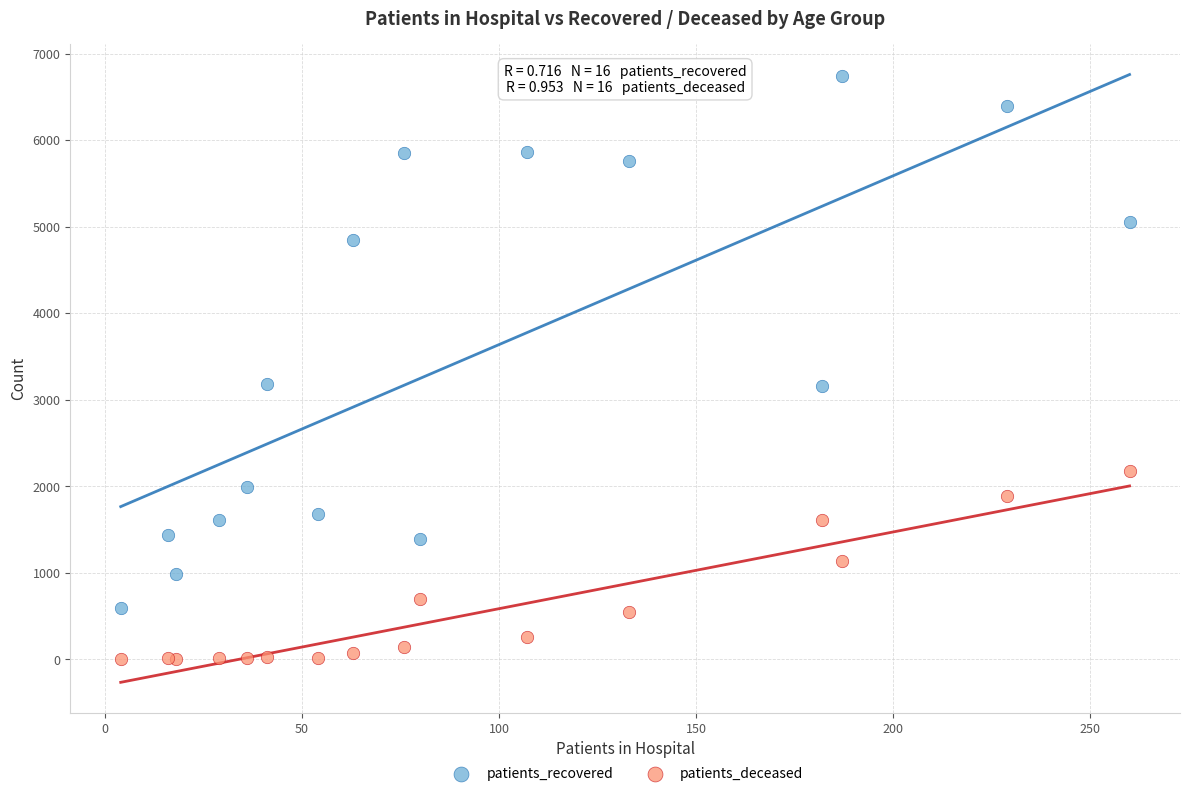

Which series contains the lowest Y value?

patients_deceased